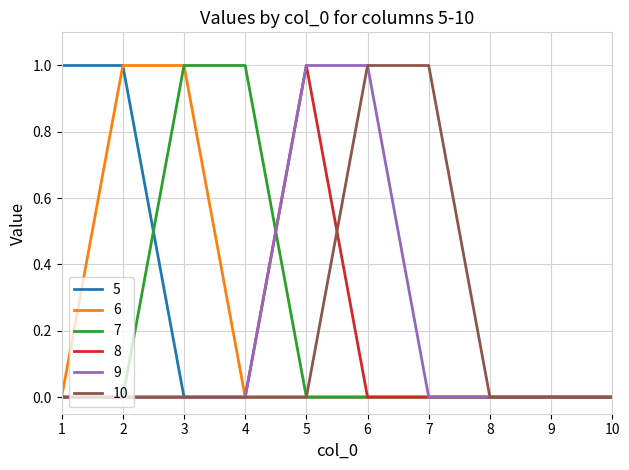

Is it true that 7 equals 0 at 6?

True